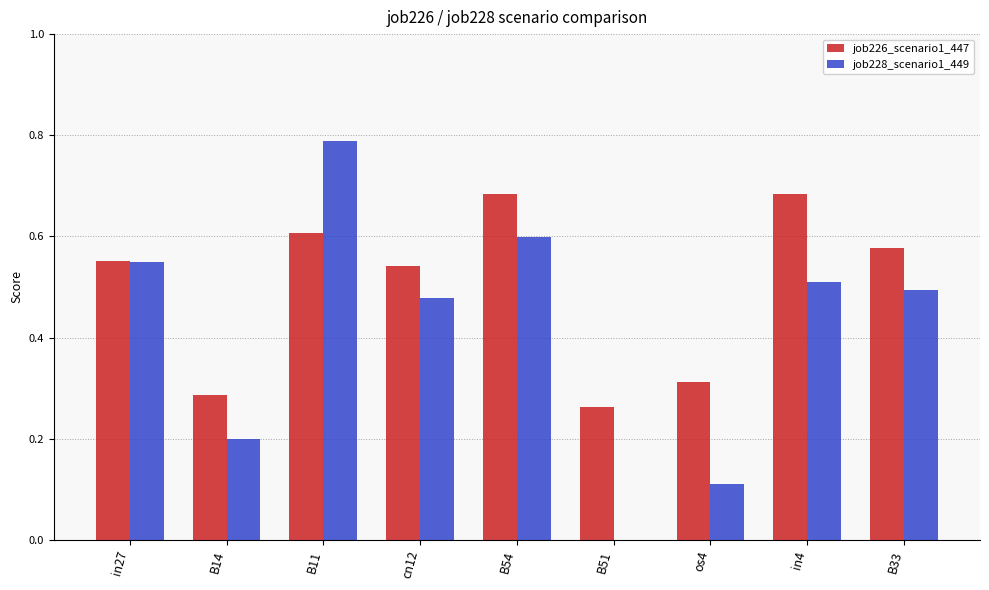

Which series has the widest spread of values?

job228_scenario1_449